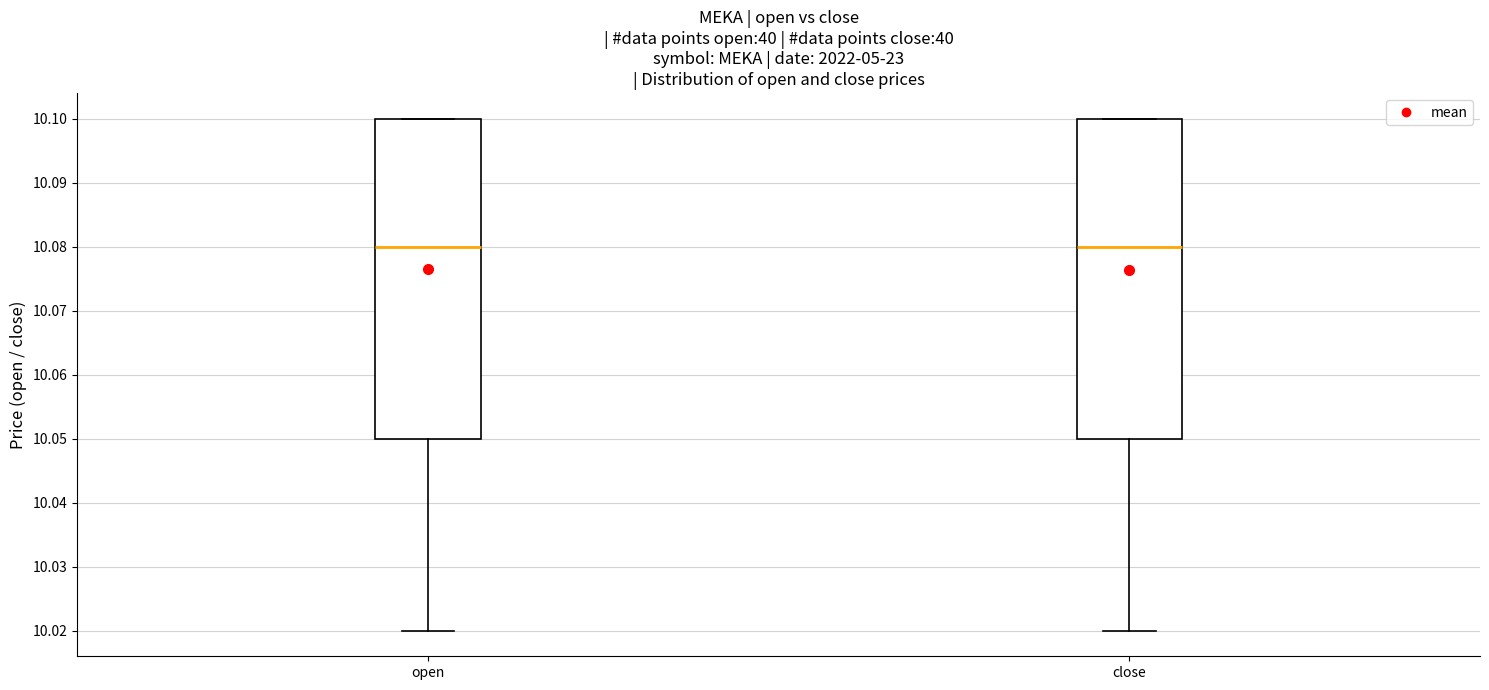

Reading left to right, transcribe this box plot: for each box, give where its median line is, the range the box spans, and where its two whiskers end, as read against the y-axis. The values are not printed on the chart, so give them approximately, as read against the axis.

open: median 10.08, box 10.05 to 10.10, whiskers 10.02 to 10.10
close: median 10.08, box 10.05 to 10.10, whiskers 10.02 to 10.10